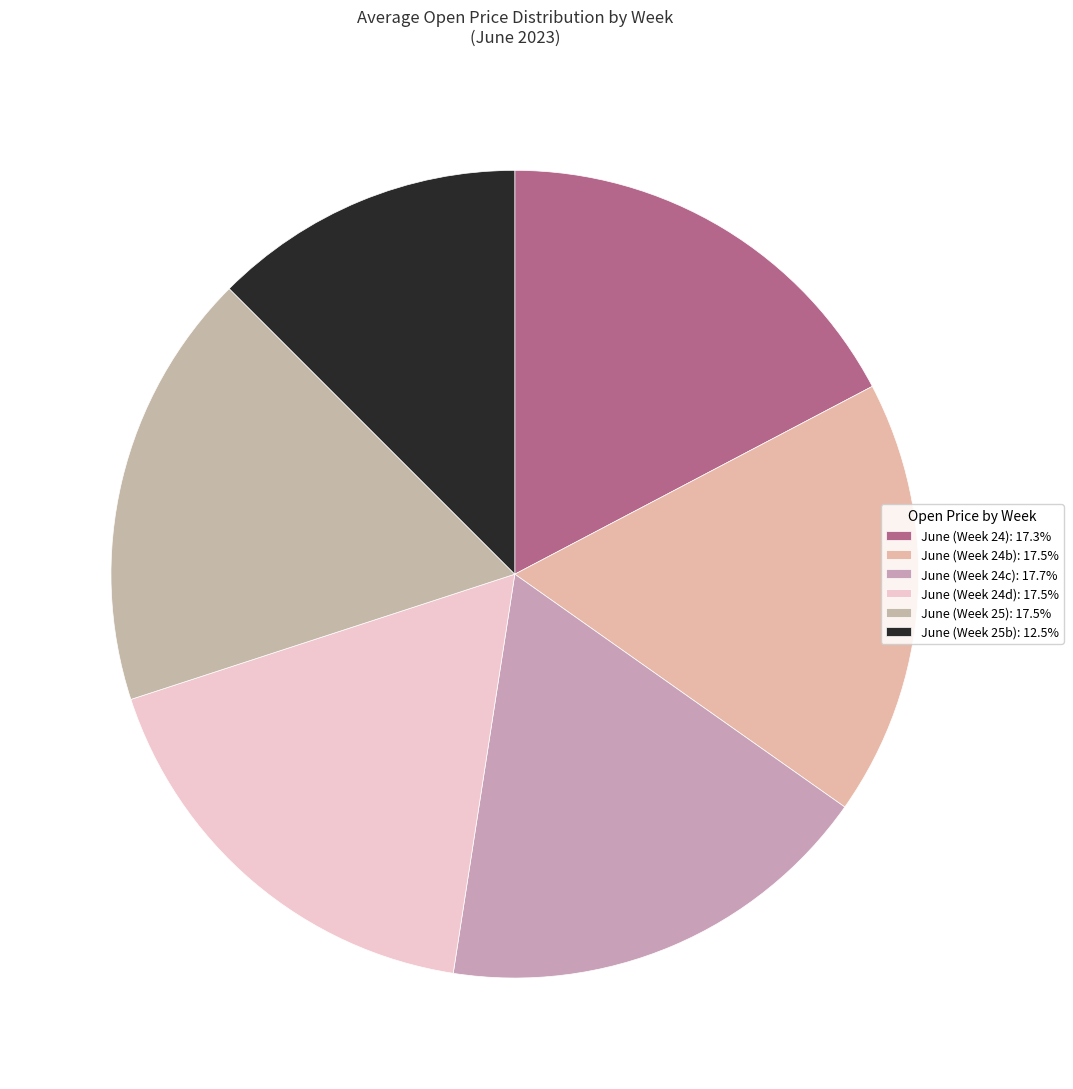

Count the number of slices in the pie.

6